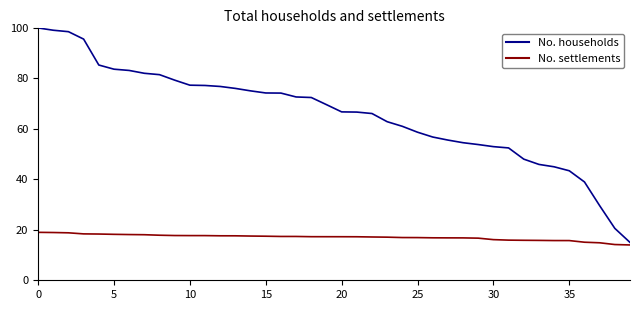

What is the smallest value displayed?

14.0